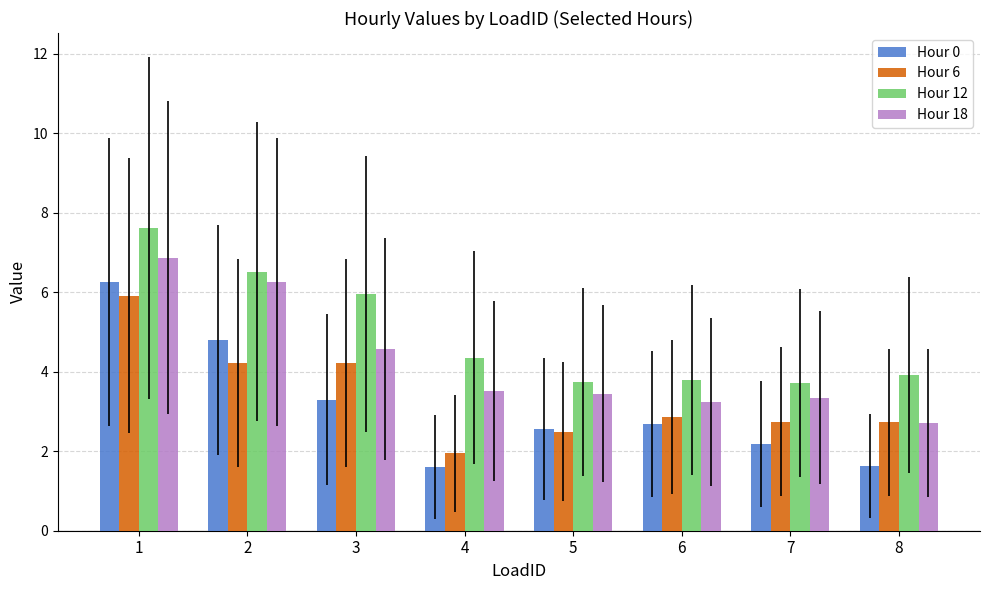

How many distinct data groups are displayed?

4